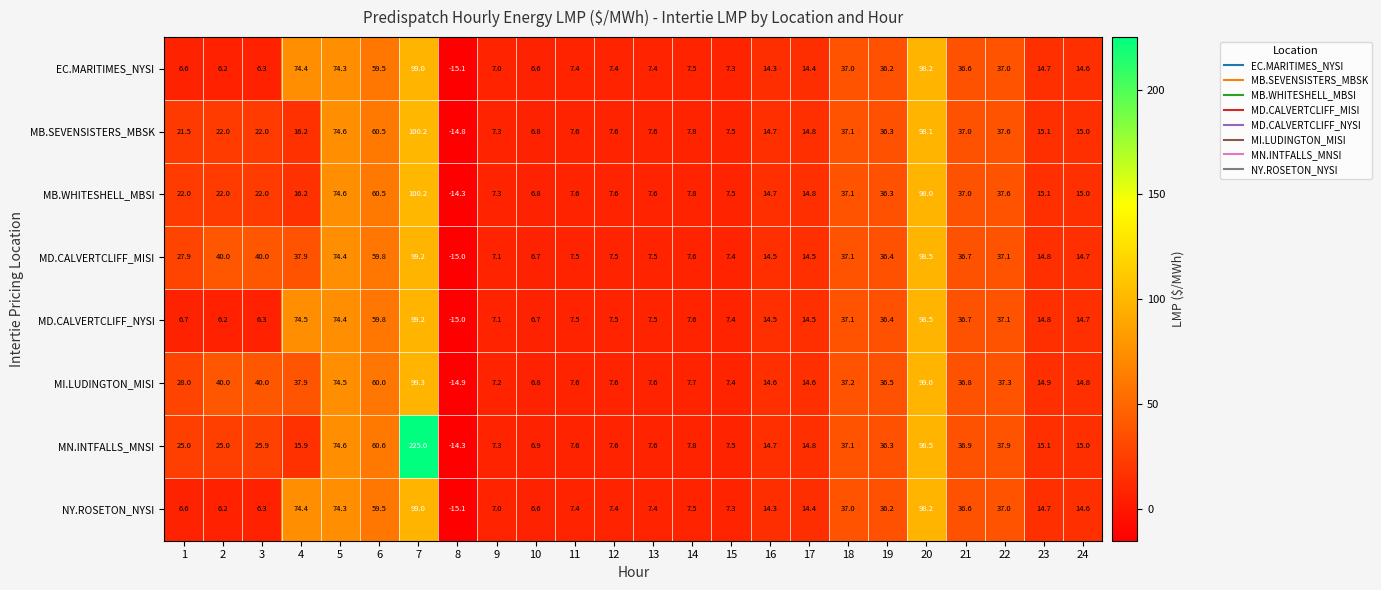

Which series has the largest range (max minus min)?

MN.INTFALLS_MNSI